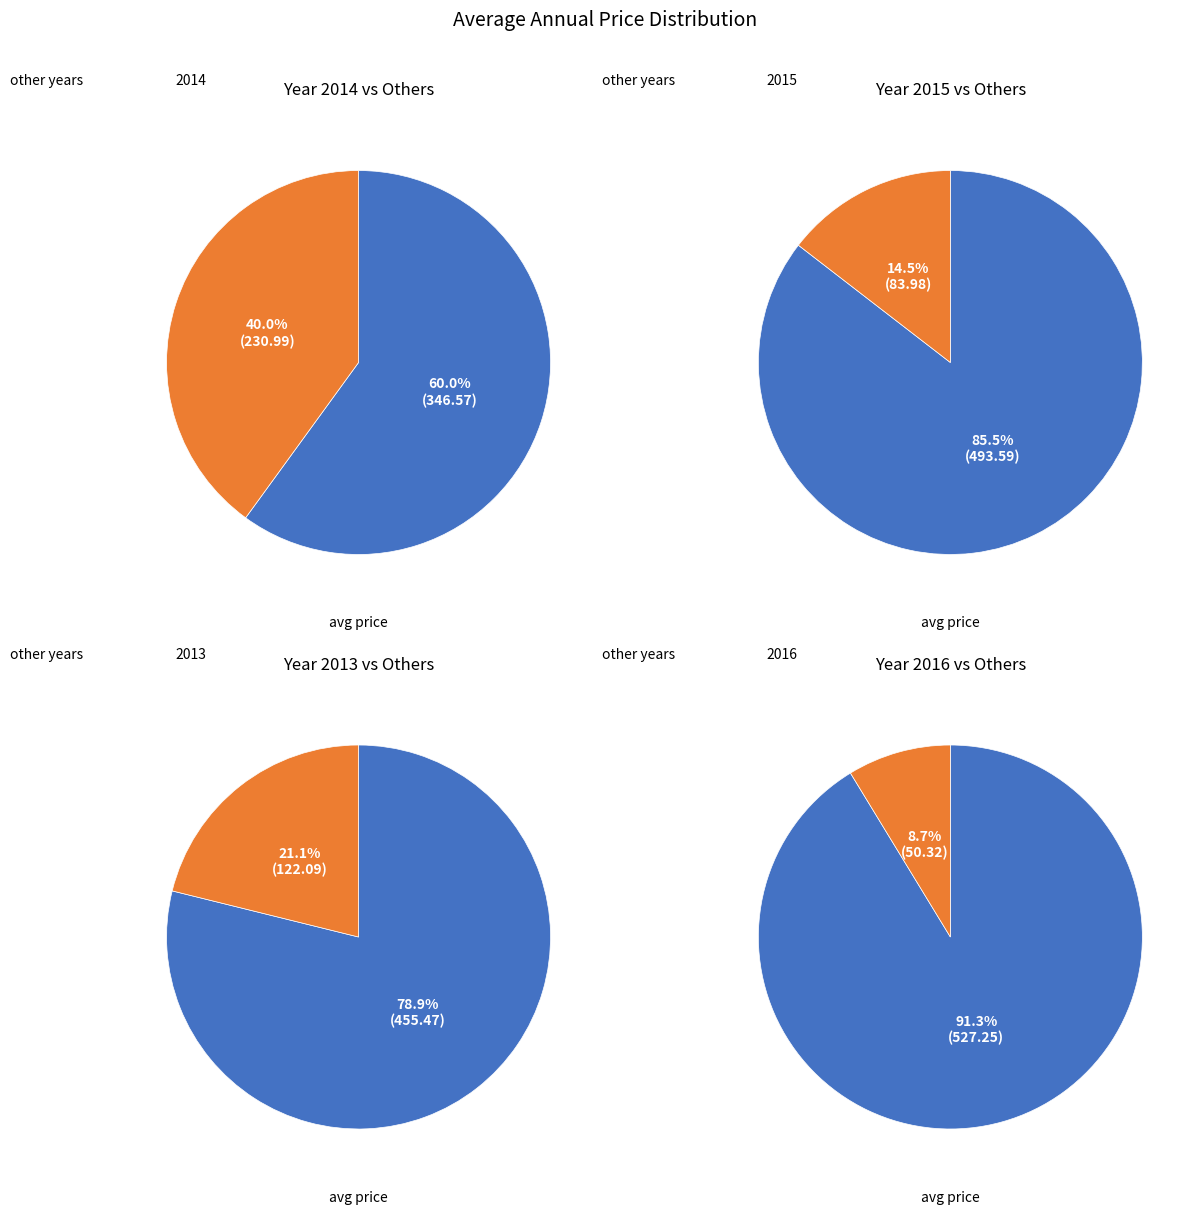

What is the largest slice in the pie chart?

2014